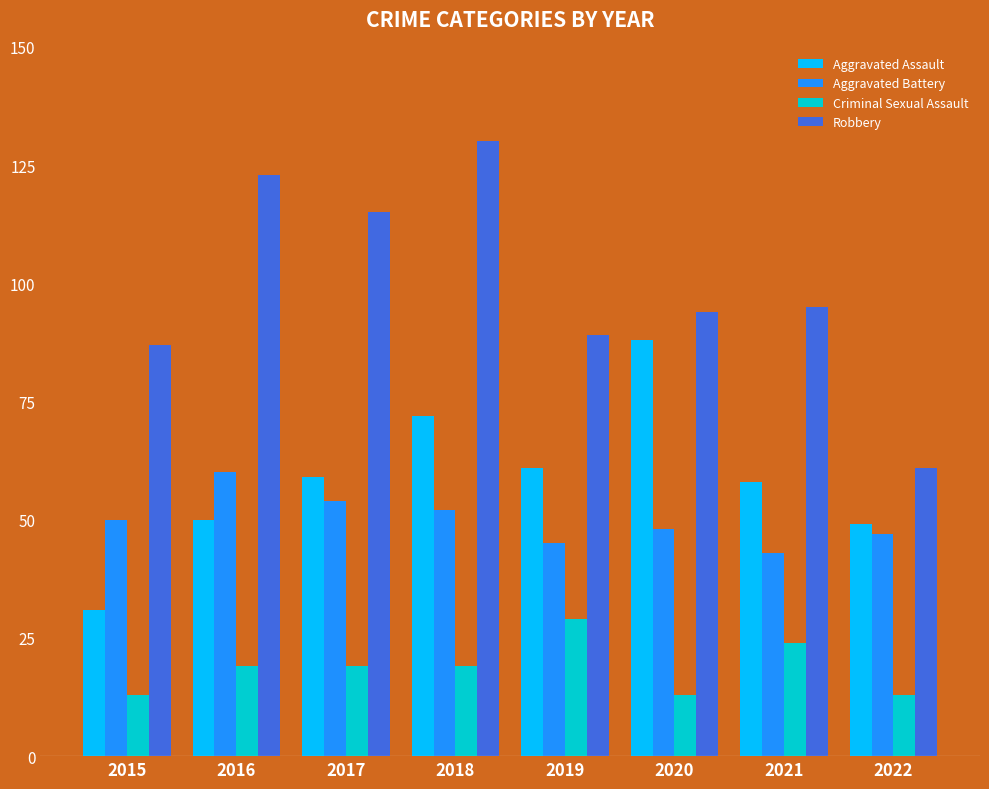

Which series changed the most between 2016 and 2020?

Aggravated Assault